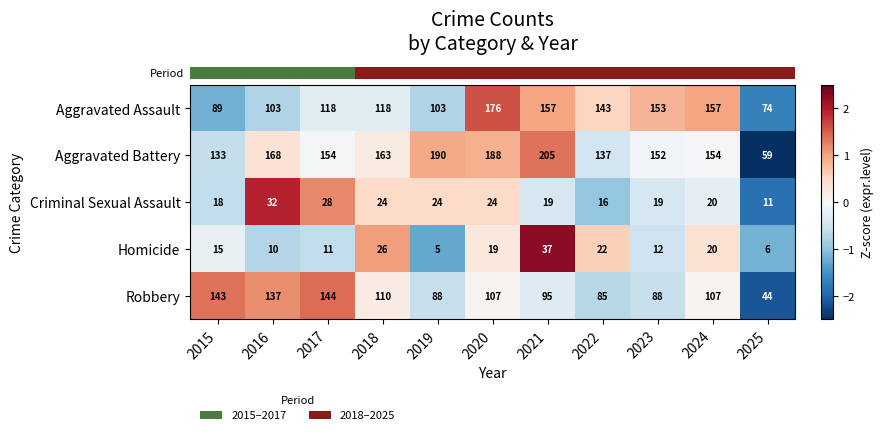

What is the total value across all series at 2023?

424